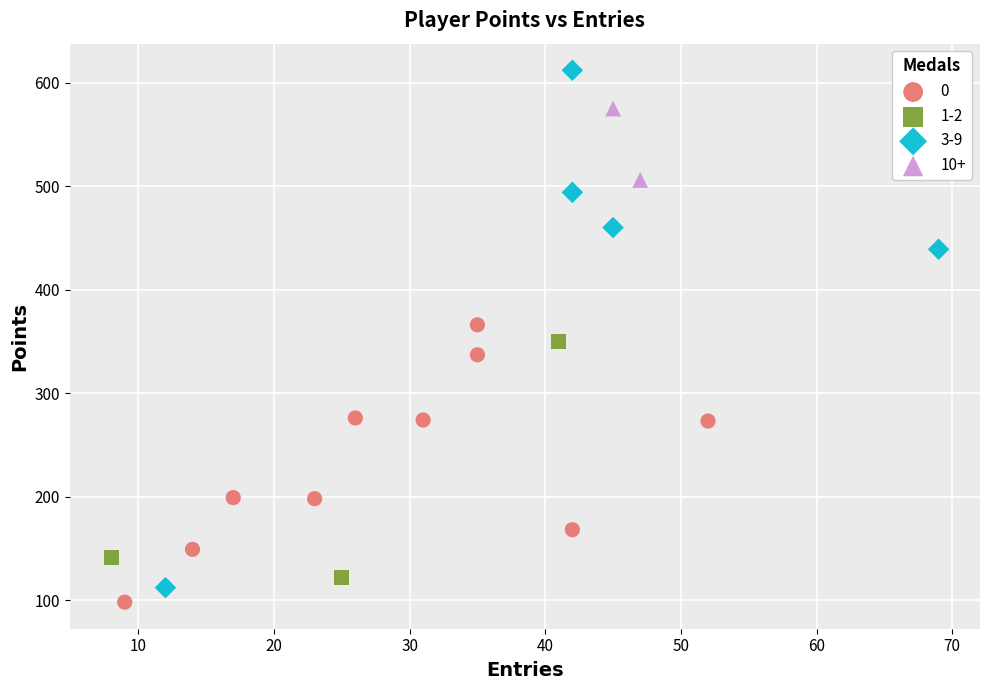

Which series contains the lowest Y value?

0